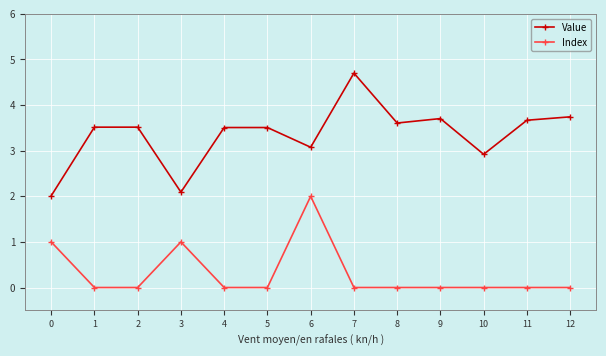

True or false: Index and Value cross at least once.

False